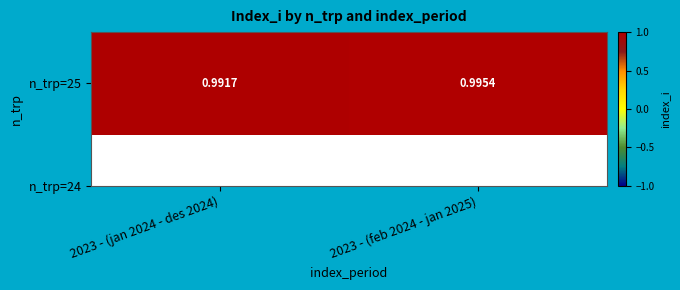

What is the approximate value at 2023 - (jan 2024 - des 2024)?

1.0